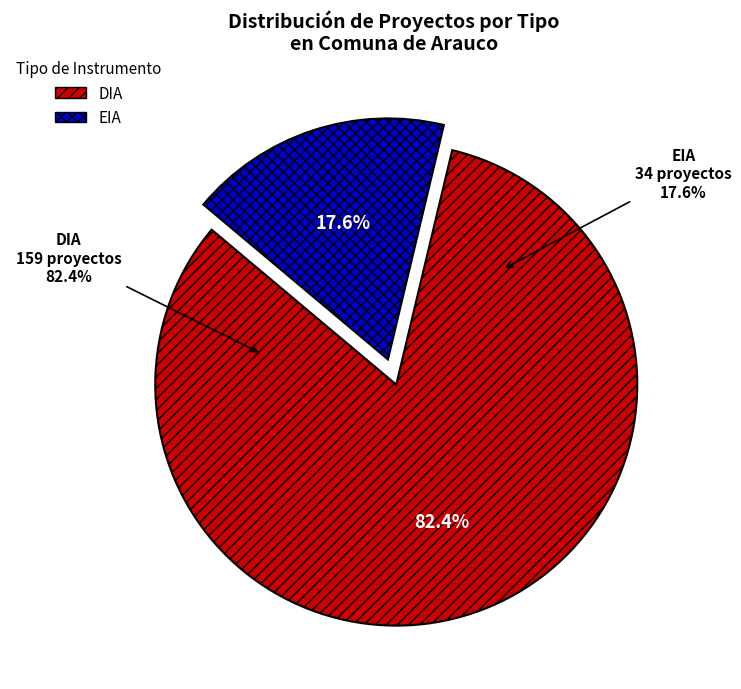

What is the majority slice?

DIA